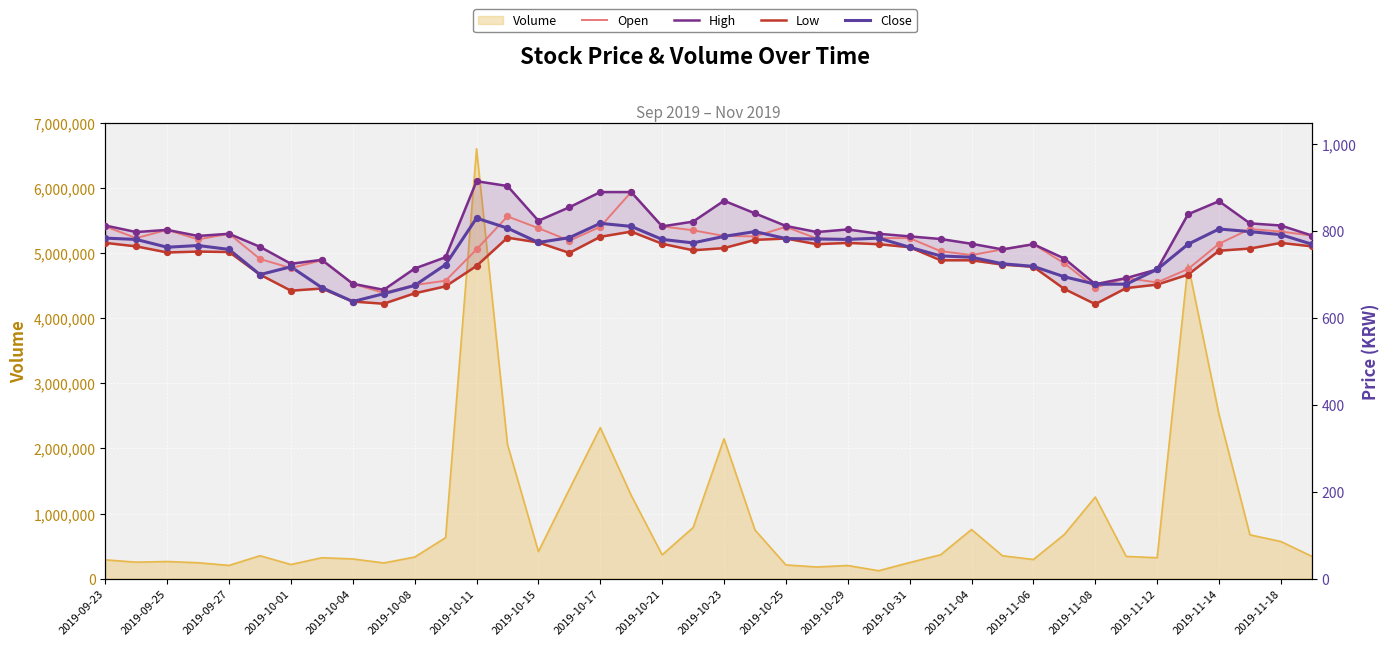

Is the value of High at 24 greater than the value of Close at 27?

Yes